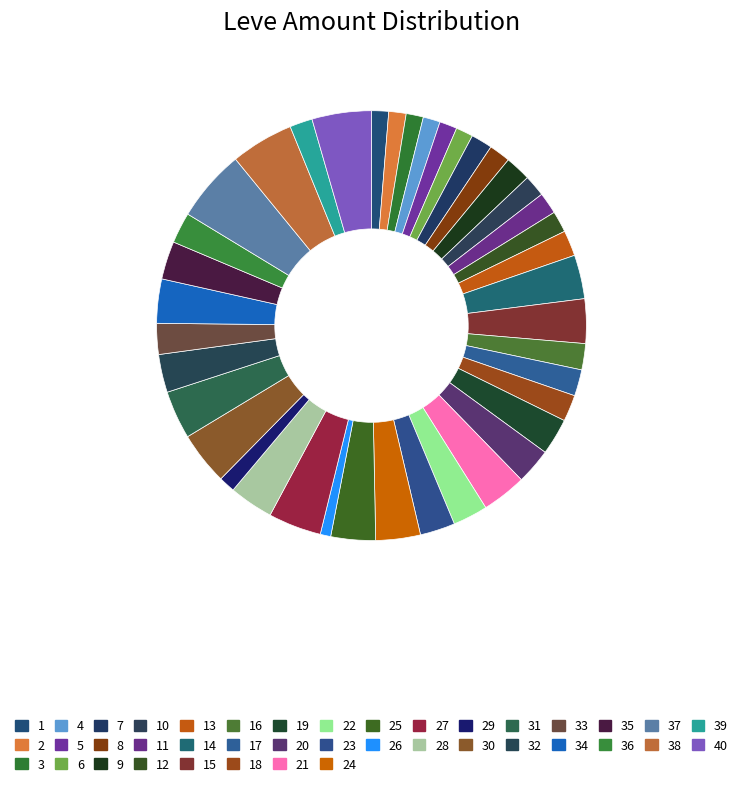

How many slices are in this pie chart?

40